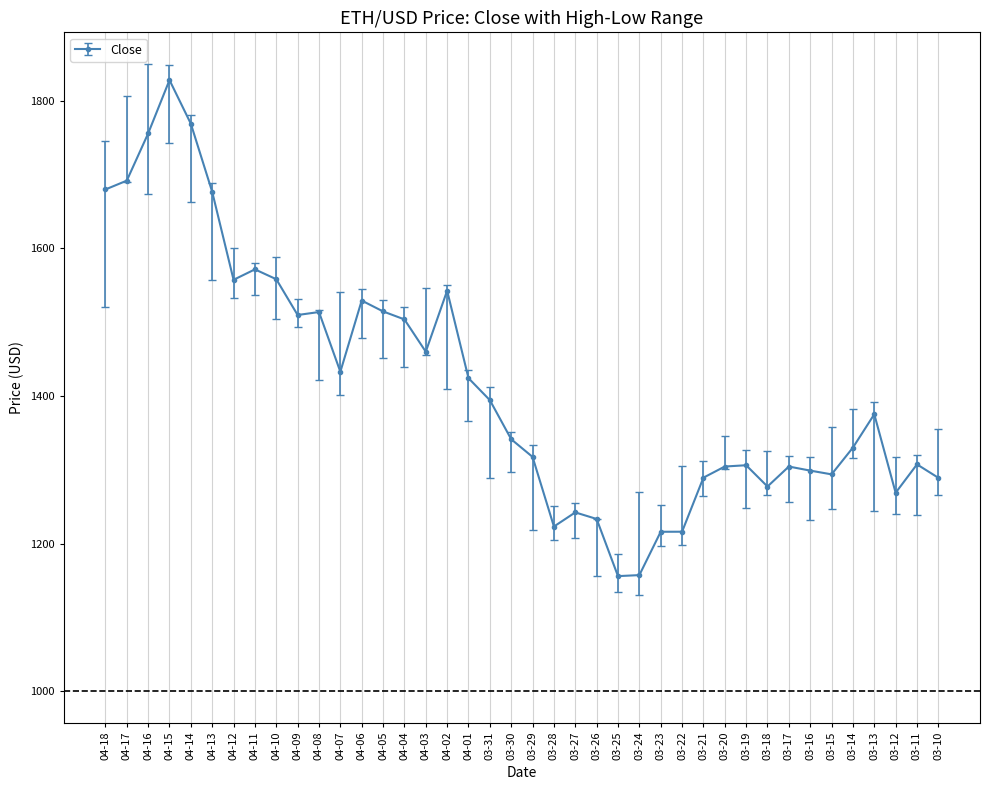

What is the difference between the second highest and second lowest values?

611.2